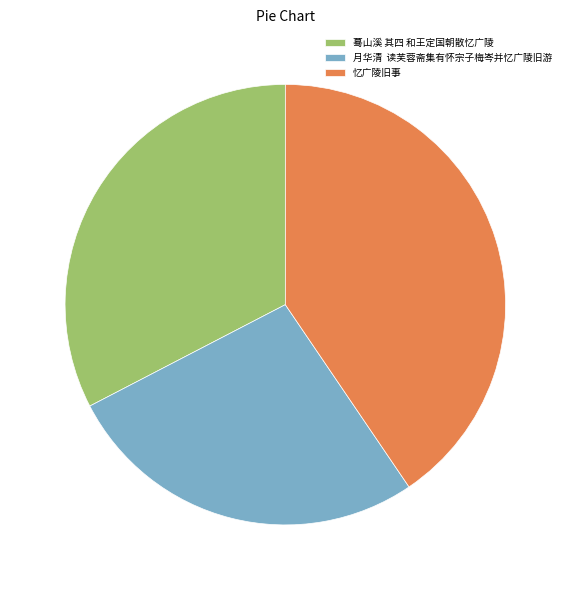

How many slices are in this pie chart?

3